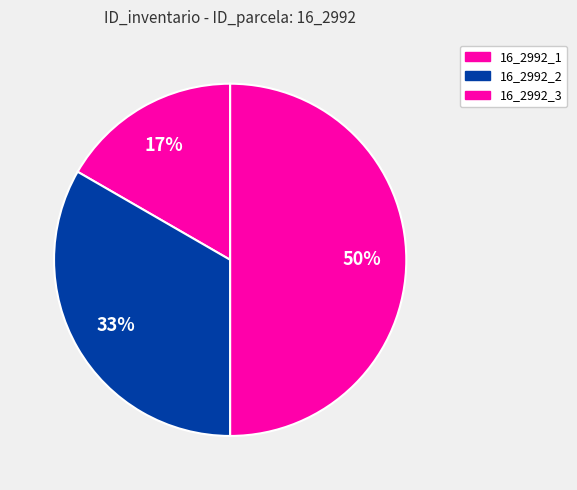

To the nearest percent, what is the combined percentage of 16_2992_2 and 16_2992_1?

50%